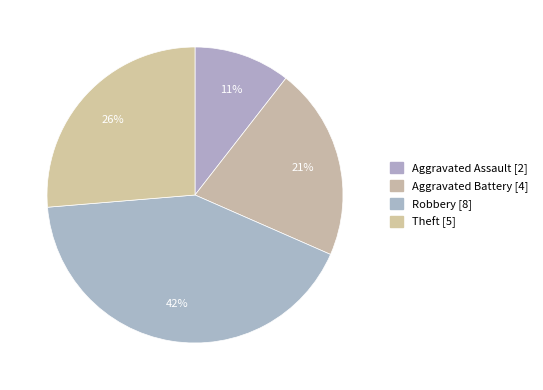

To the nearest percent, what is the combined percentage of Aggravated Battery and Theft?

47%